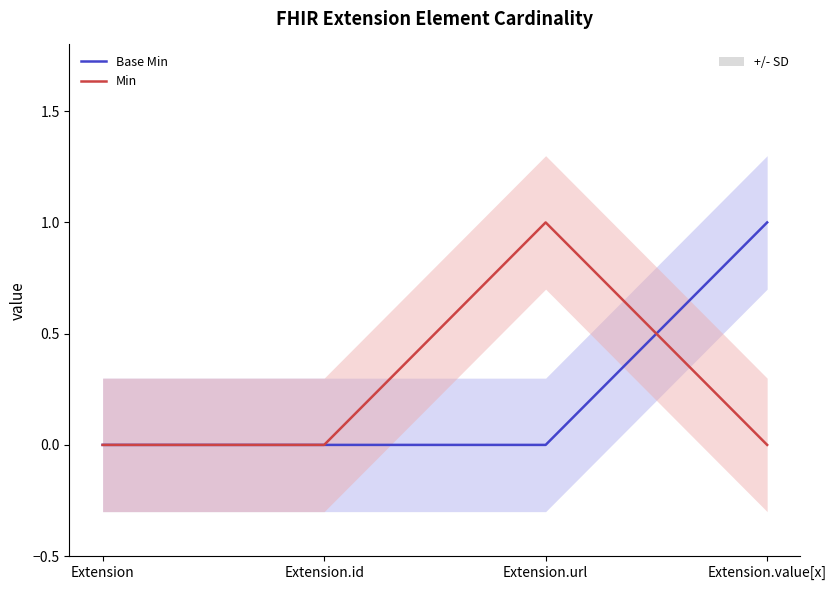

What is the sum of all Min values?

1